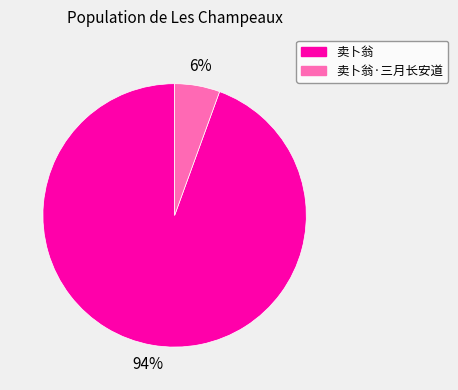

Does any single category account for the majority?

Yes